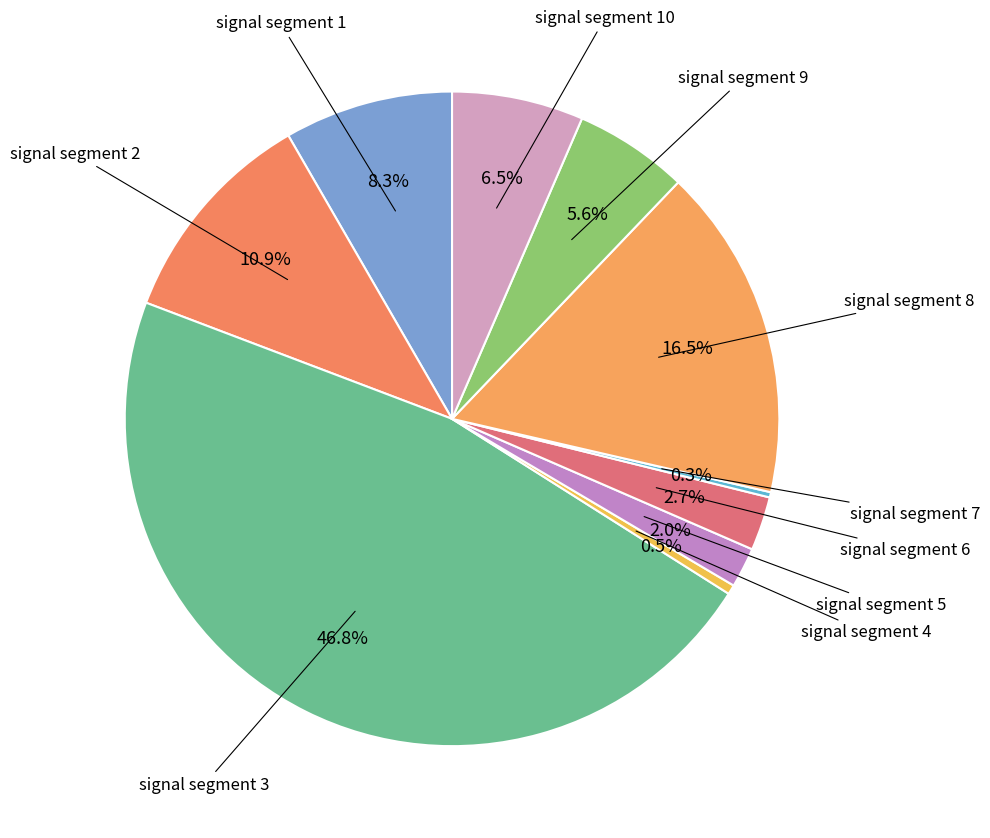

Is there a majority slice in this chart?

No